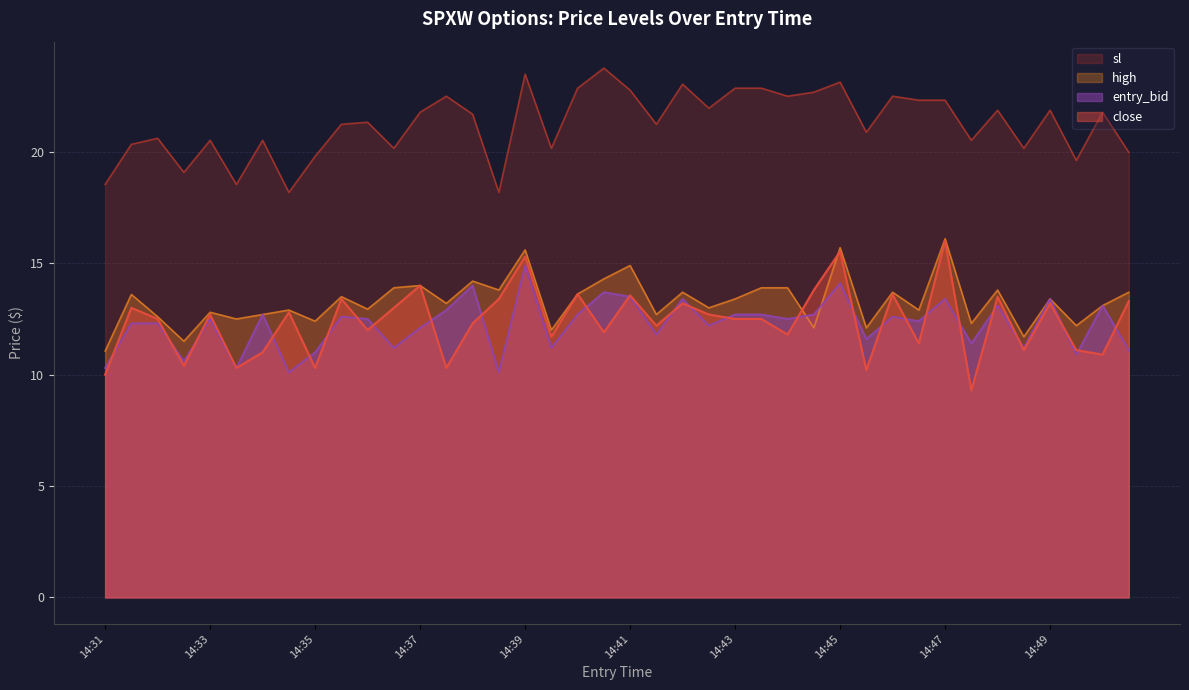

True or false: entry_bid and sl intersect in this chart.

False